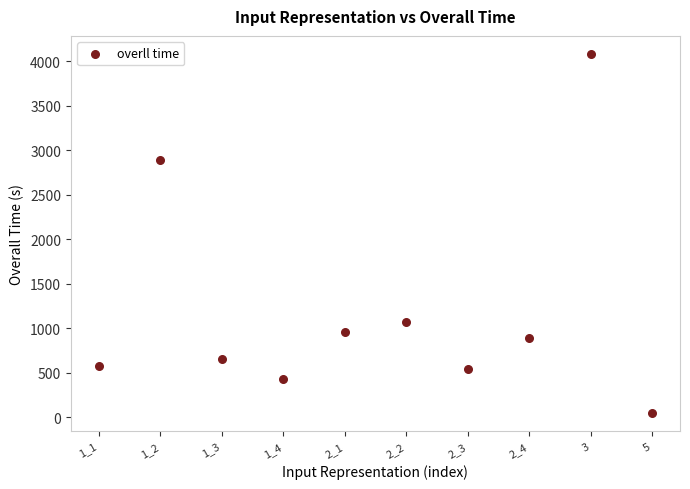

What Y value in the scatter plot is closest to 2066?

2887